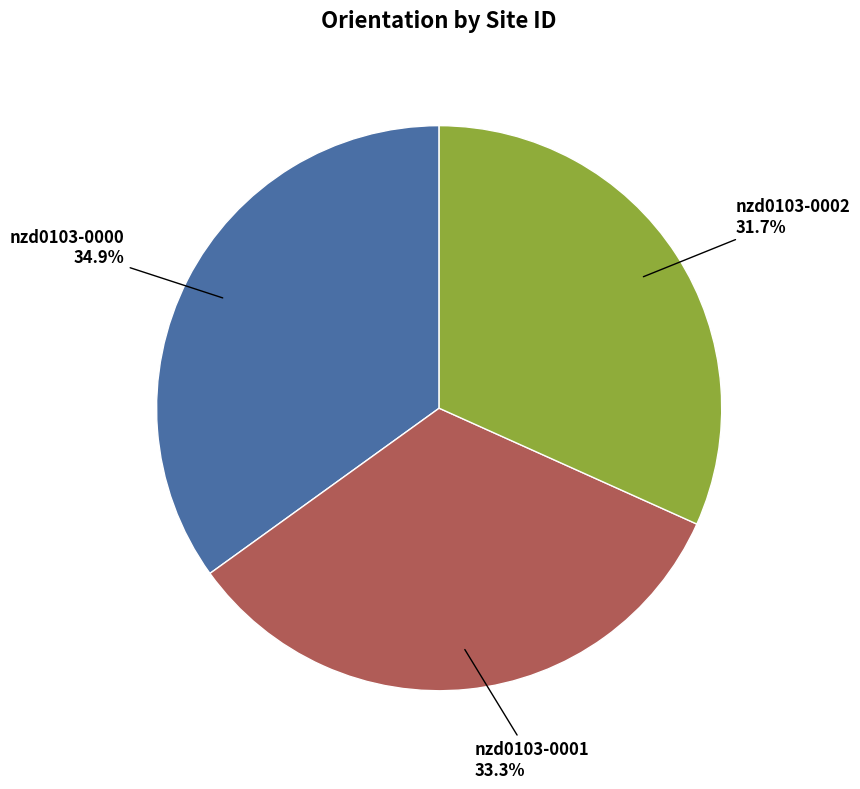

Rank the categories by value from lowest to highest.

nzd0103-0002, nzd0103-0001, nzd0103-0000